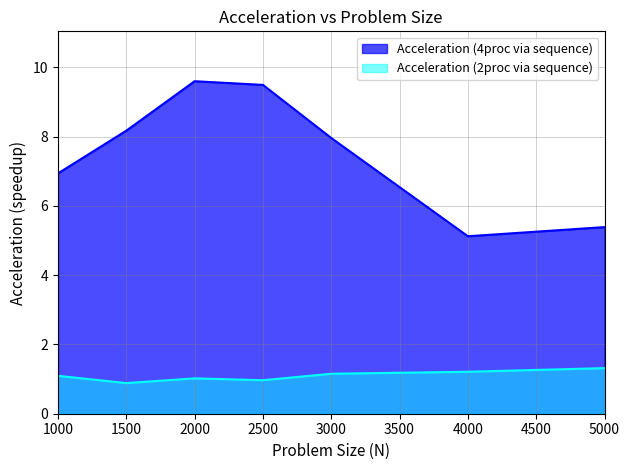

At which label does Acceleration (4proc via sequence) first exceed 7?

1500